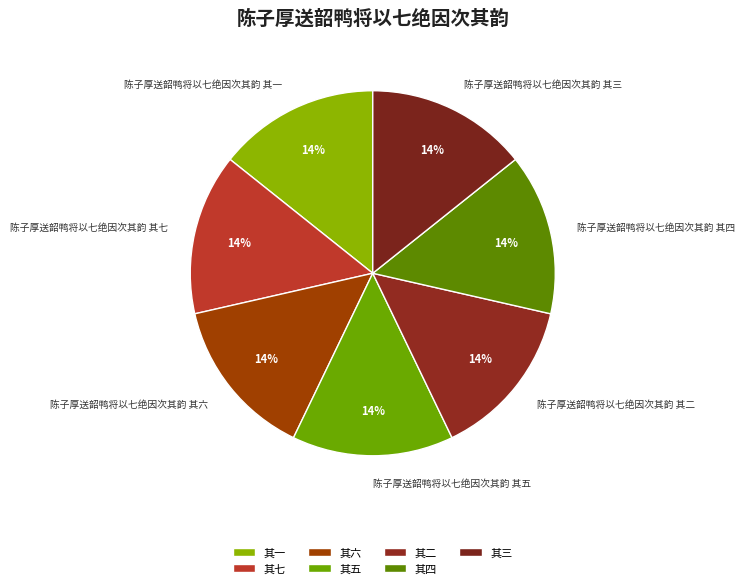

Count the number of slices in the pie.

7